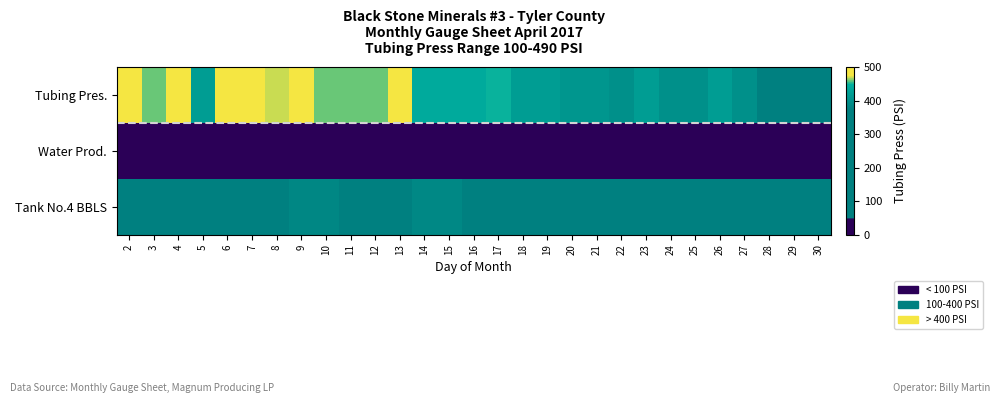

Rank the series by their average value, from highest to lowest.

Tubing Pres., Tank No.4 BBLS, Water Prod.